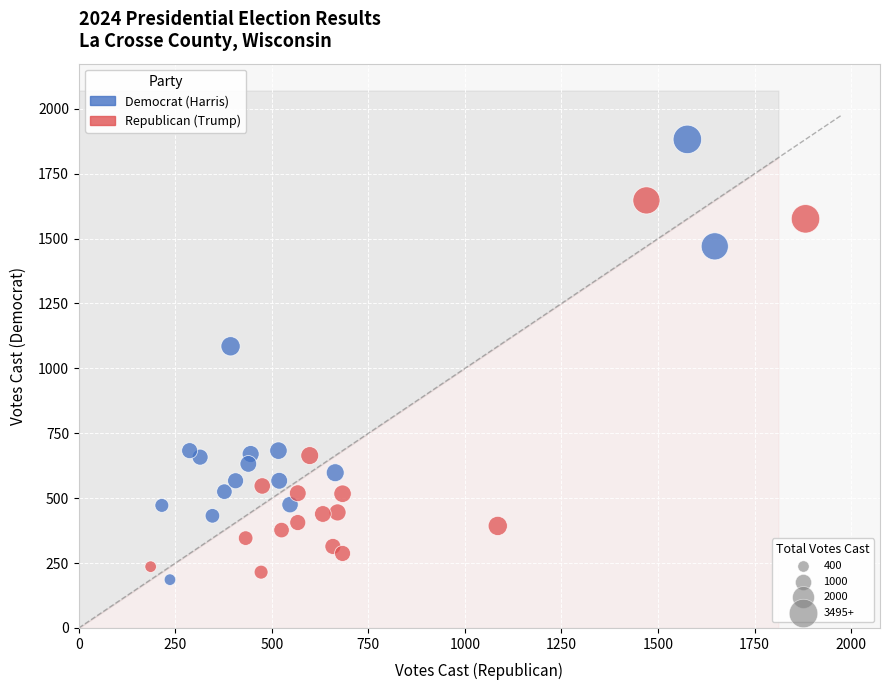

Which series has the largest Y range (max minus min)?

Democrat (Harris)